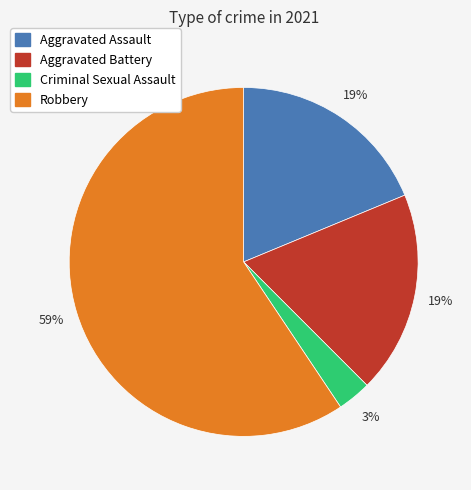

Count the number of slices in the pie.

4